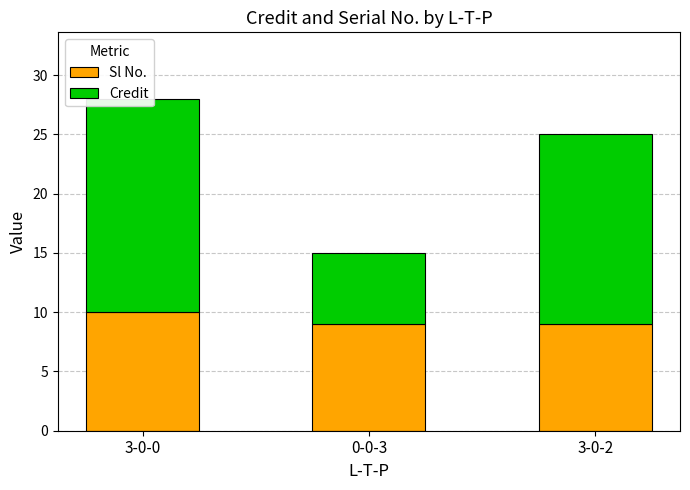

At how many categories does at least one series exceed 12?

2